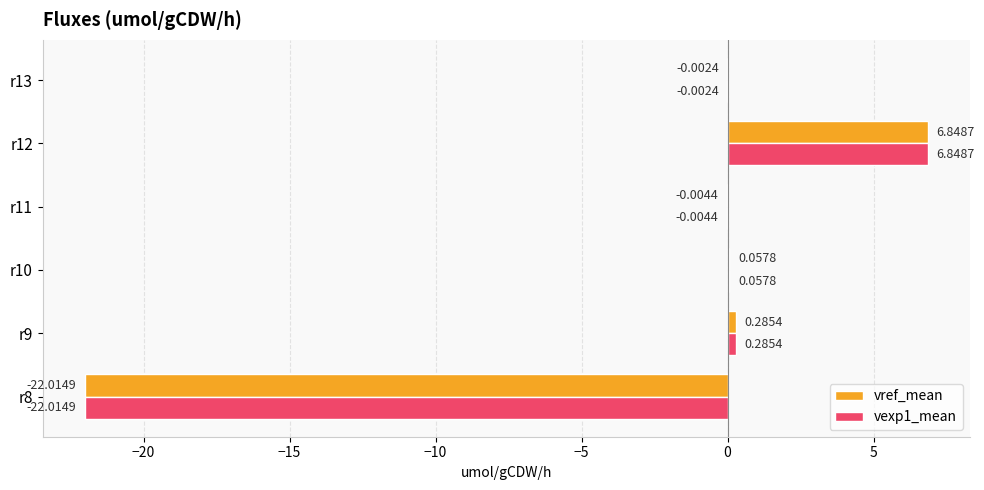

What is the total value across all series at r8?

-44.0